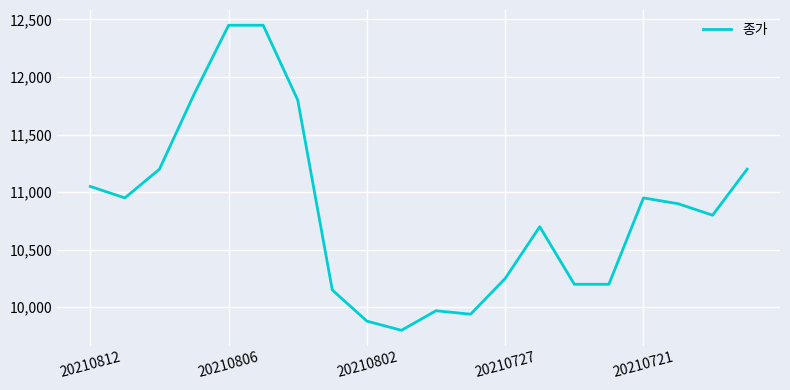

How many lines are shown in the chart?

1